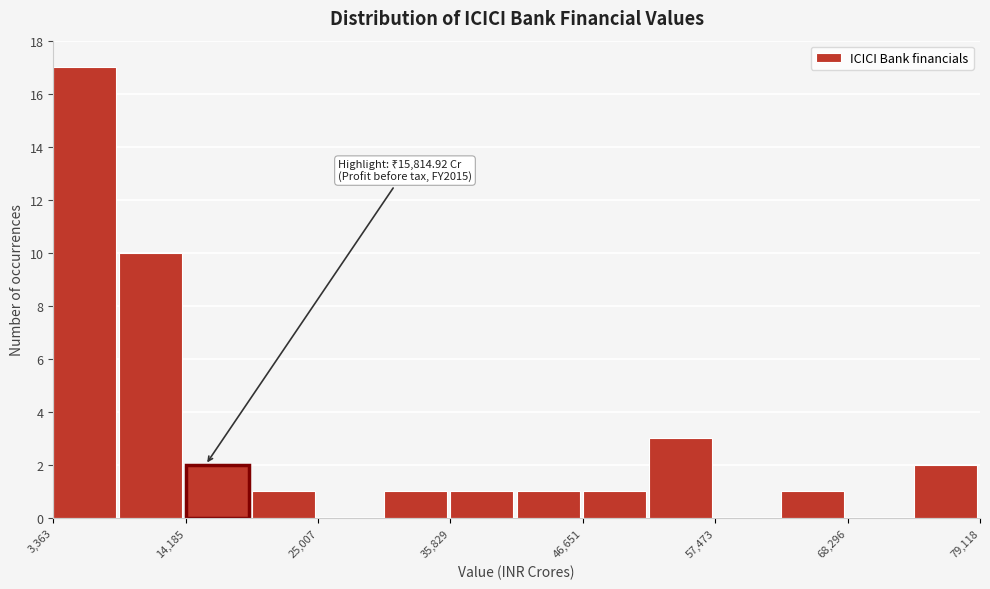

Around what value on the x-axis is the tallest bar? Give the approximate position of its centre, as read against the axis.

6000